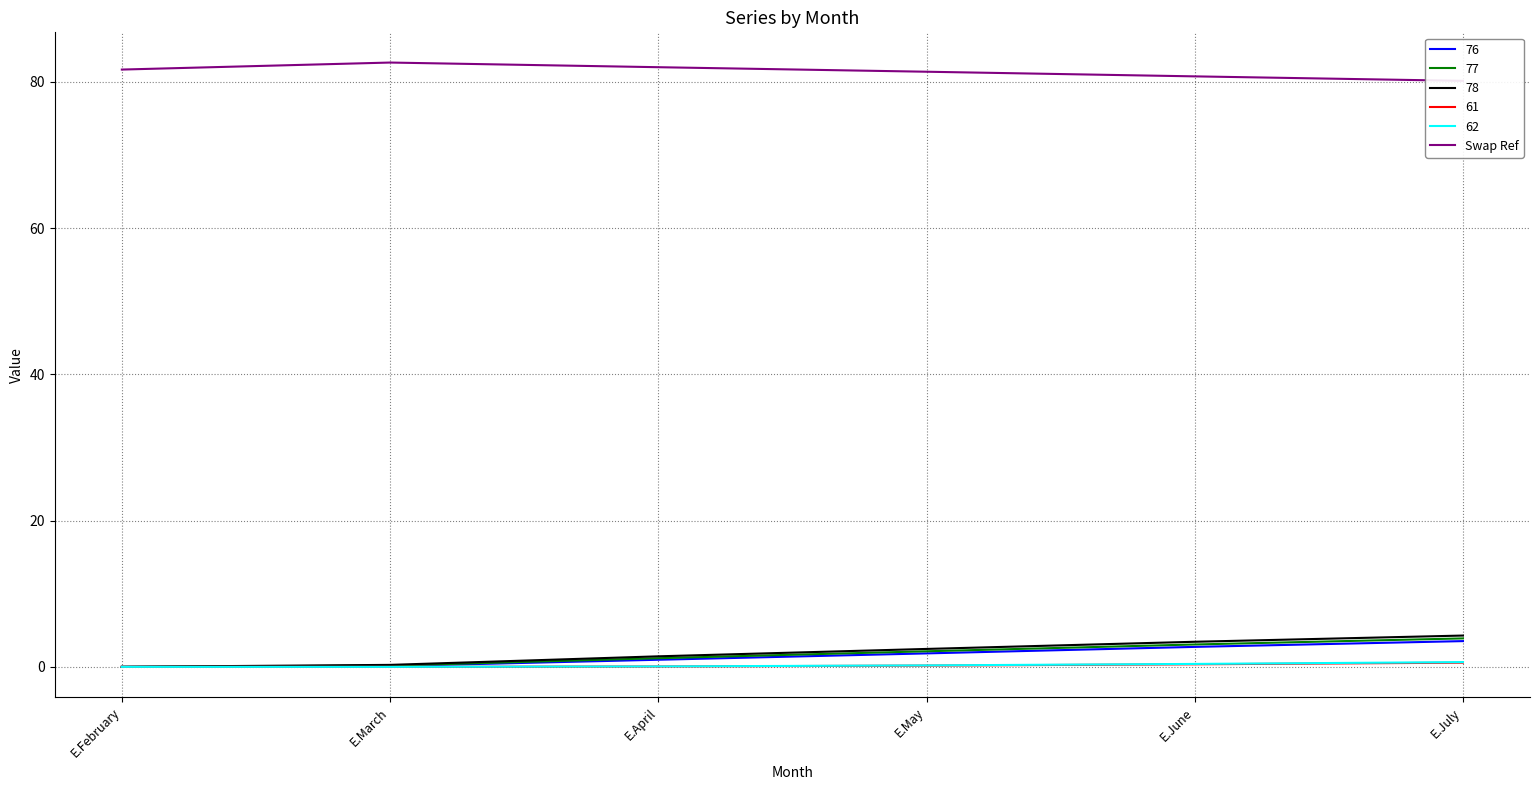

Does the chart have visible grid lines?

Yes